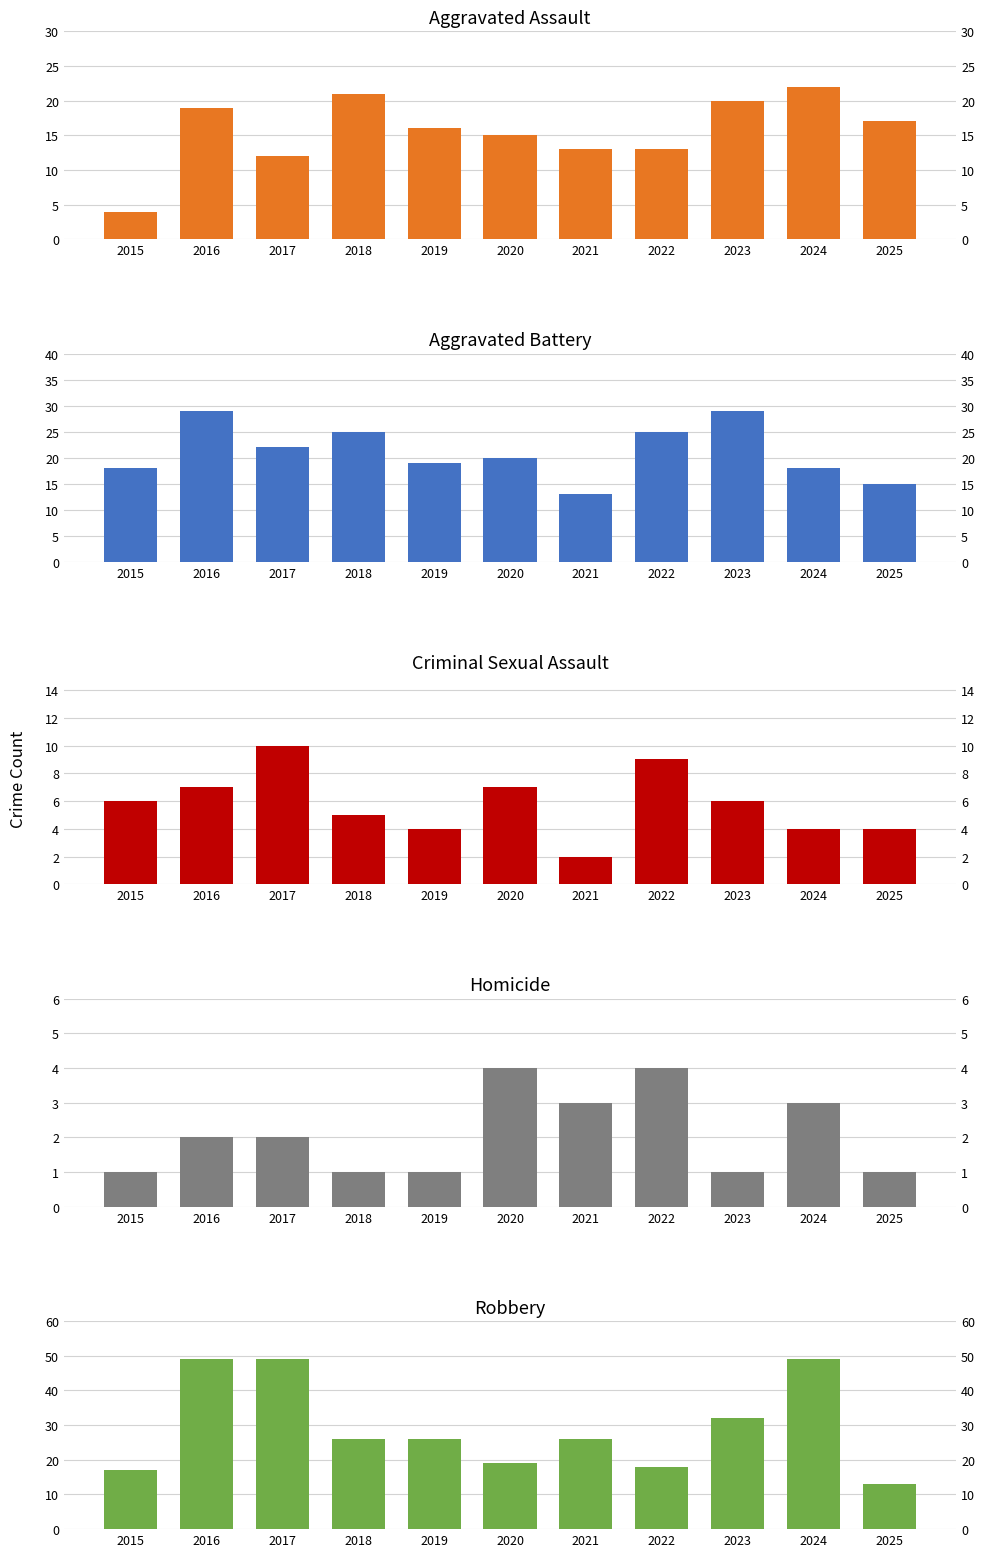

What is the difference between the Homicide values at 2024 and 2019?

2